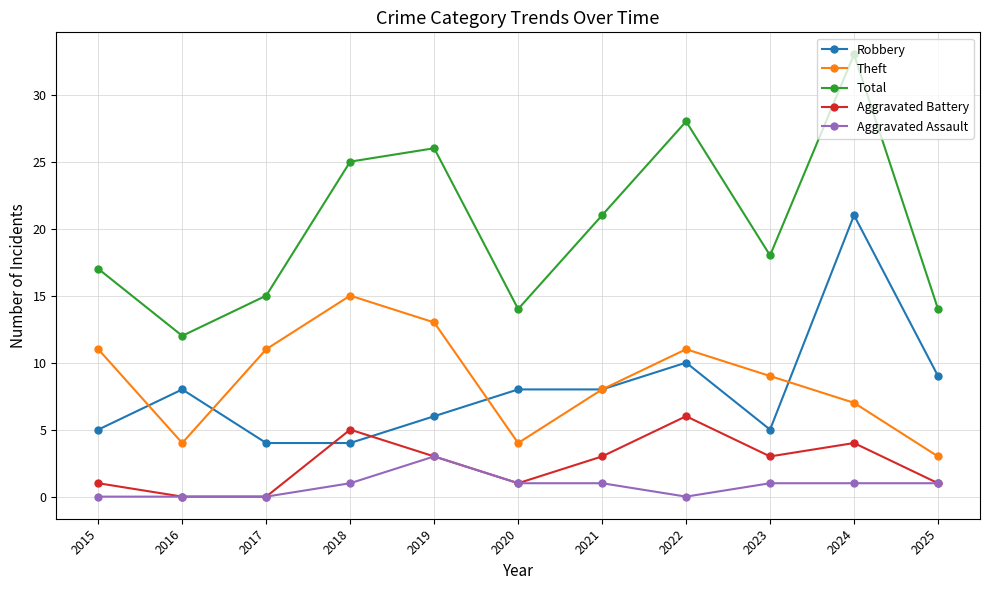

The value of Theft at 2025 is 5. True or false?

False